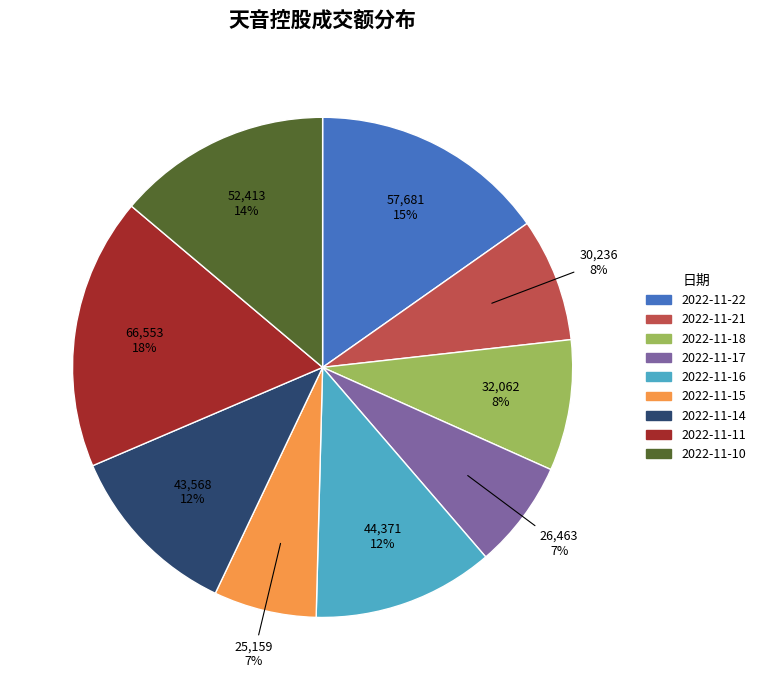

Combined, do 2022-11-15 and 2022-11-10 account for over 50%?

No